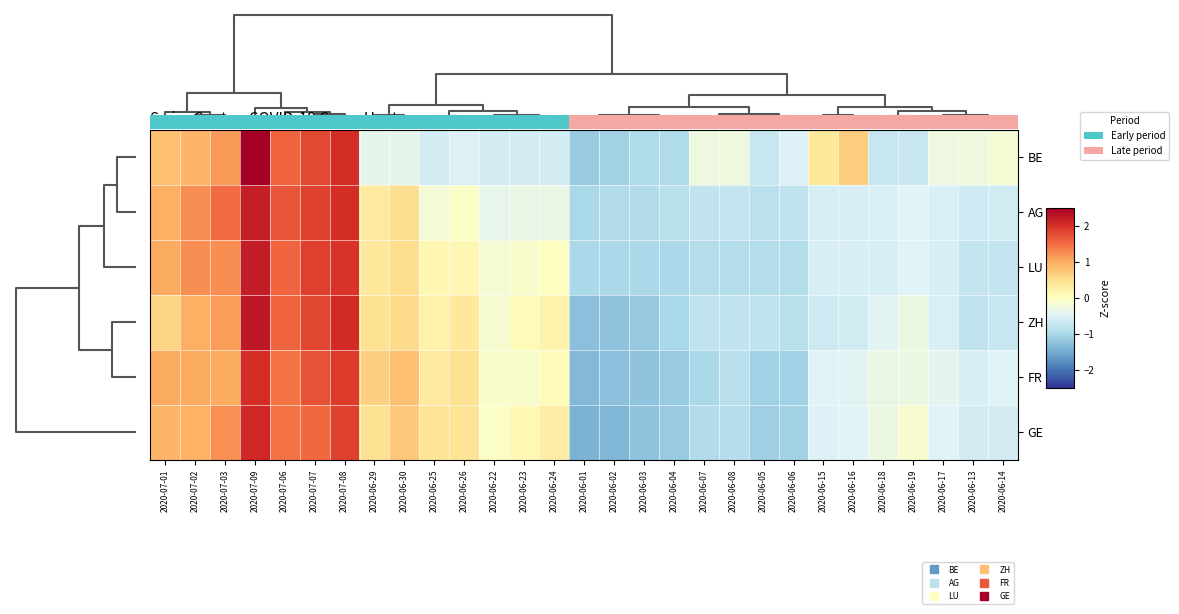

How many values in the BE series are below 0?

20